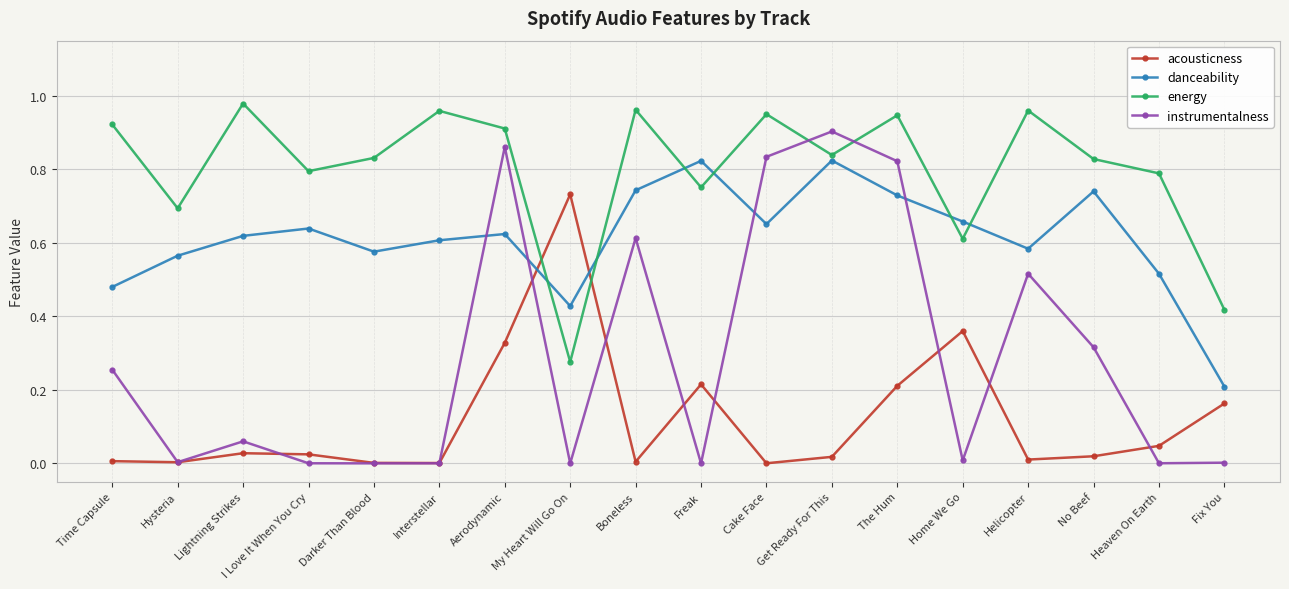

True or false: instrumentalness has more than 0 points higher than both neighbors.

True